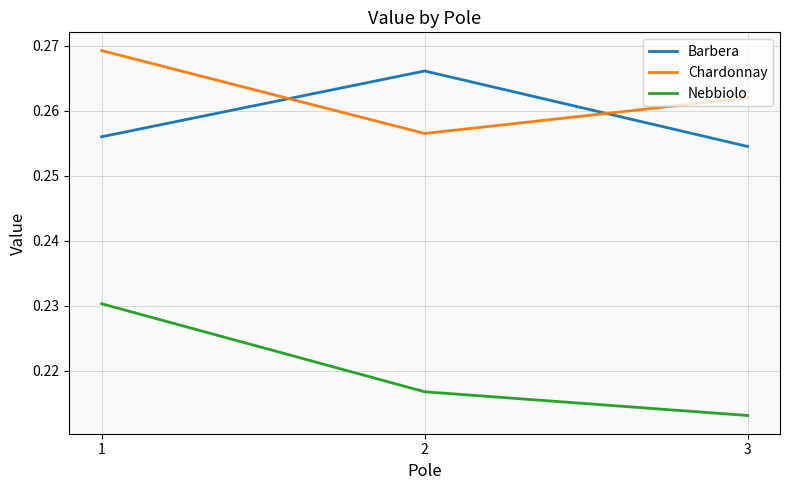

Which category has the lowest value across all series?

3